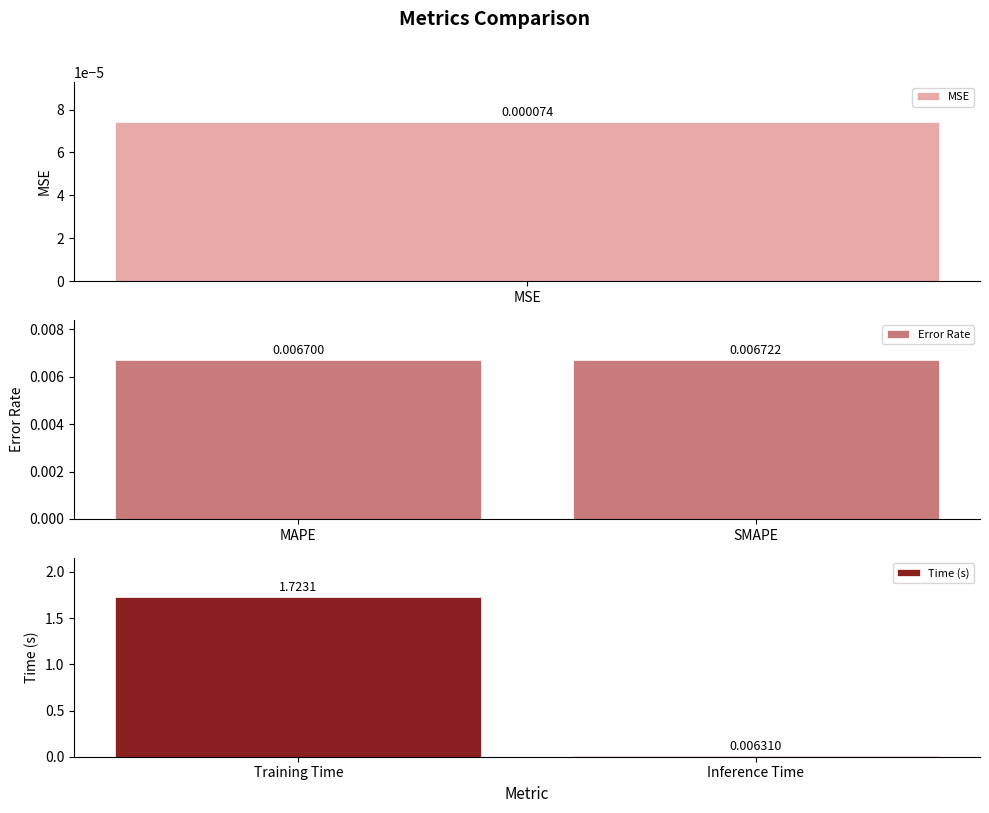

Where is Time (s) nearest to the value 0?

Inference Time